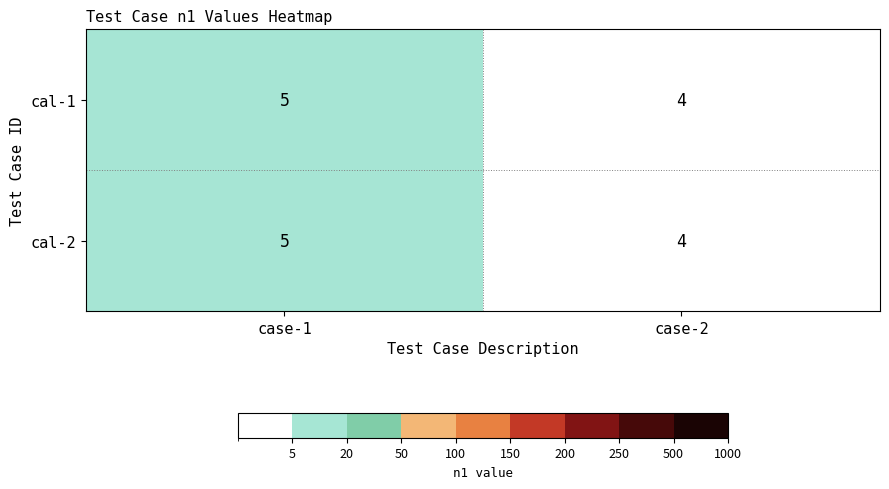

At which category is the sum across all series the highest?

case-1